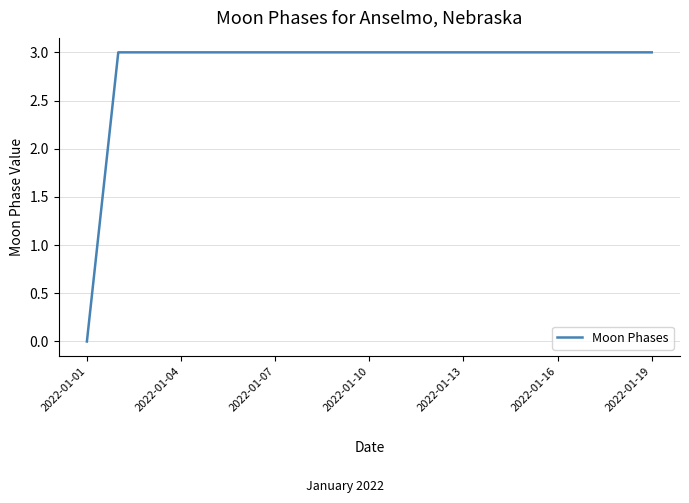

What is the difference between the maximum and minimum values?

3